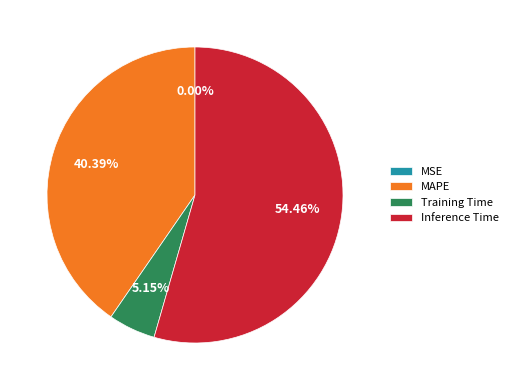

Between Inference Time and Training Time, which is larger?

Inference Time